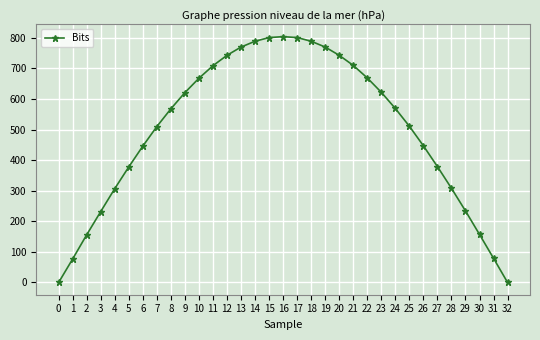

What is the average value?

496